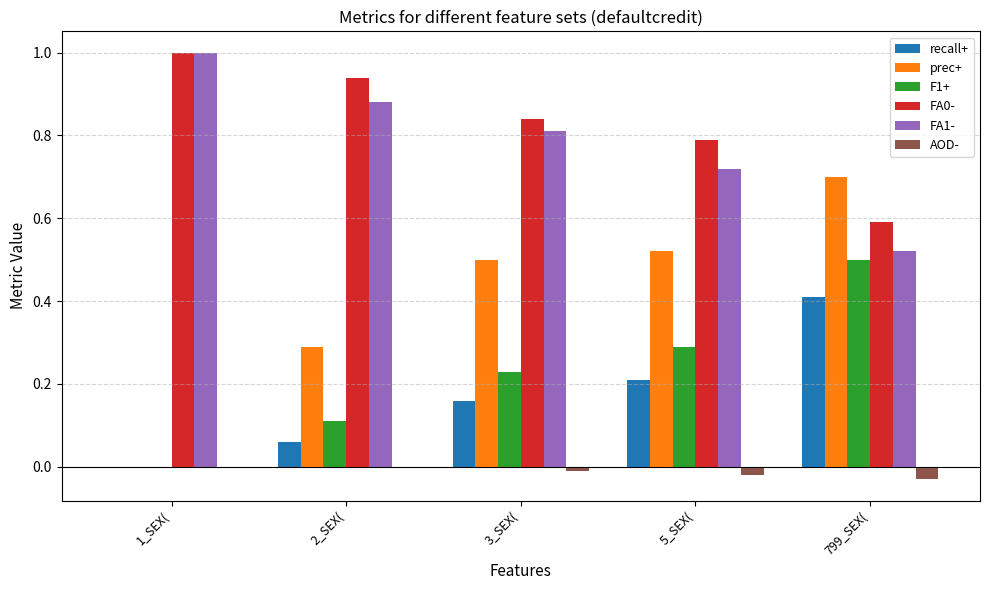

What is the sum of the FA1- values at 799_SEX( and 1_SEX(?

1.5